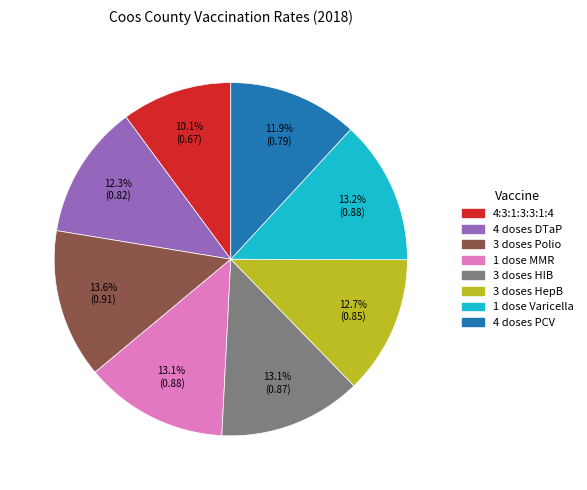

Is it true that 1 dose Varicella is 13% of the pie?

True